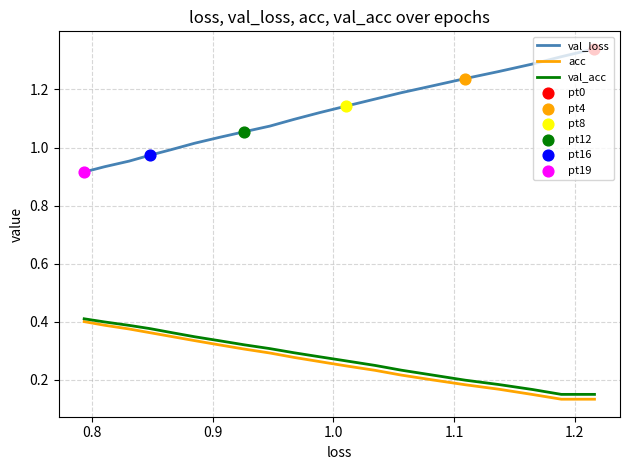

Which series contains the highest Y value?

val_loss